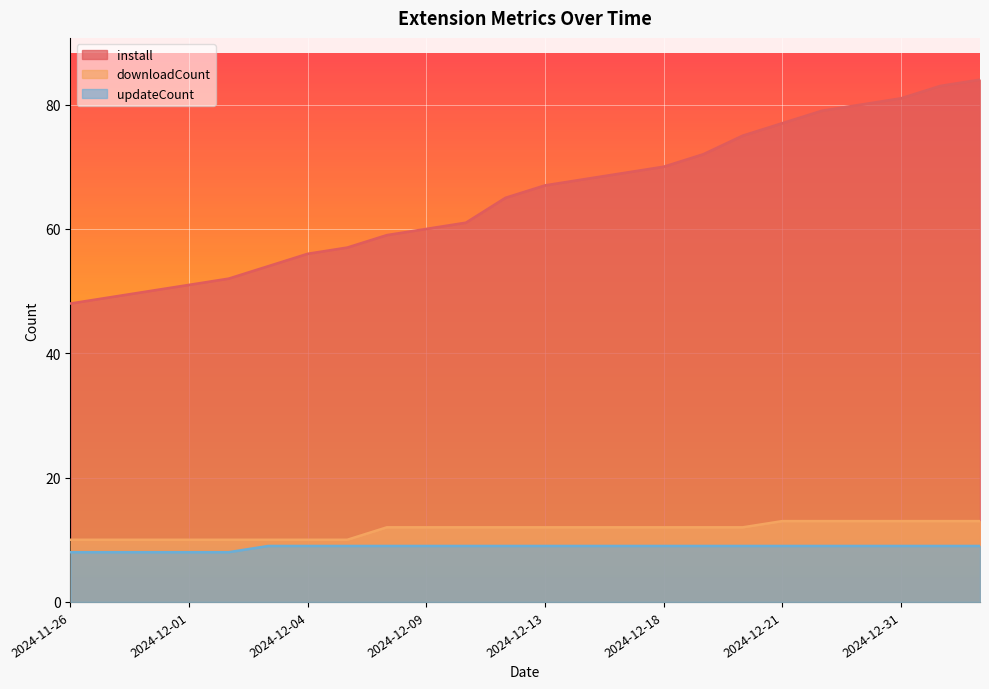

Which series has the widest spread of values?

install